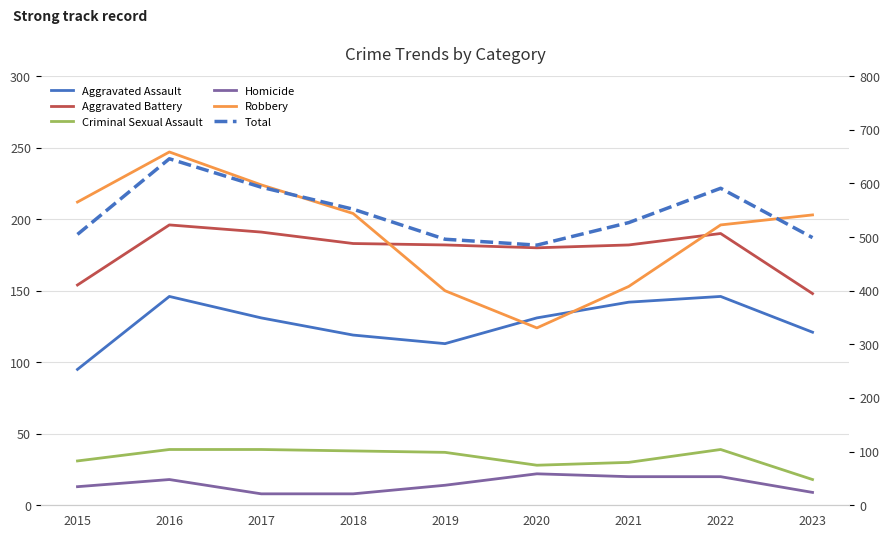

Which category has the highest value in the Total series?

2016